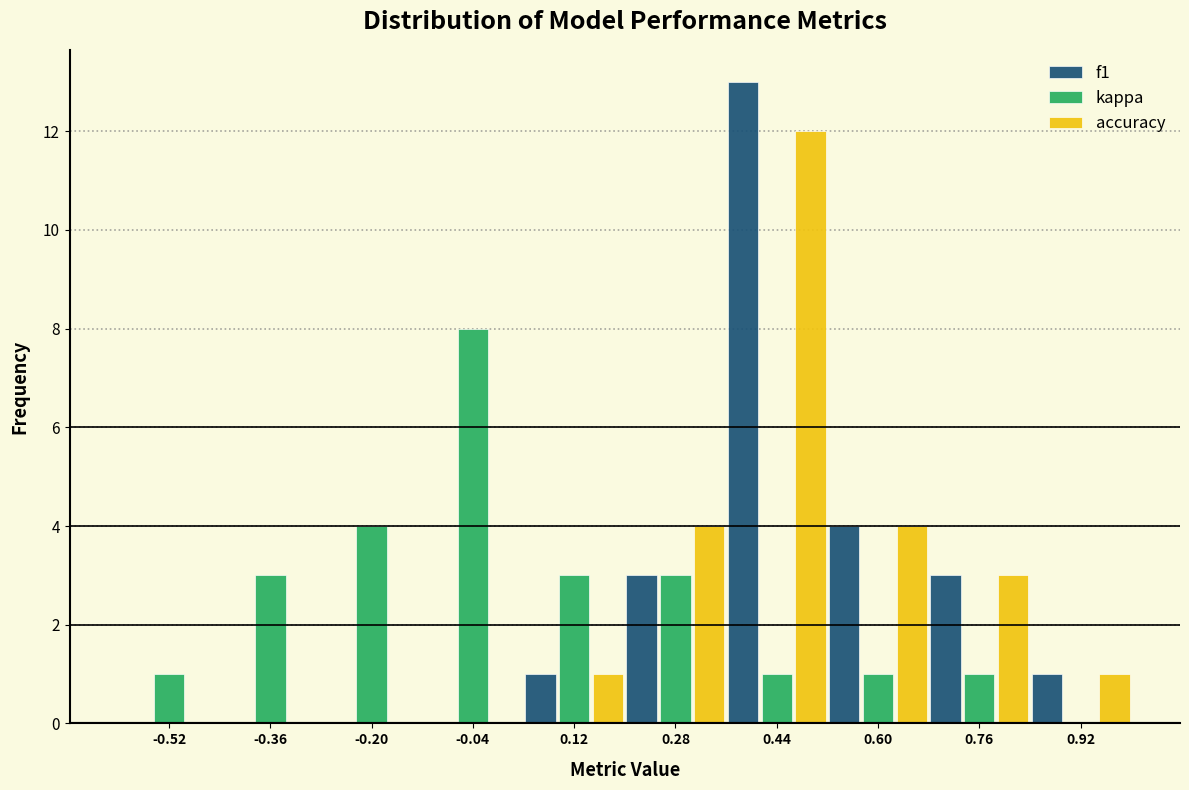

In the kappa series, which range on the x-axis has the tallest bar?

-0.12 to 0.04